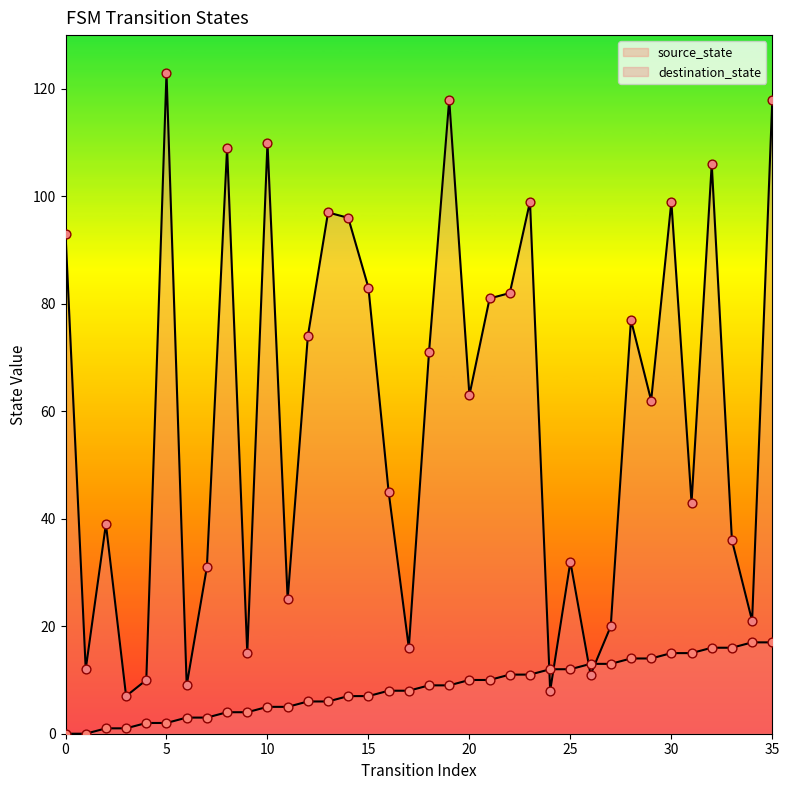

Which series has the widest spread of Y values?

destination_state